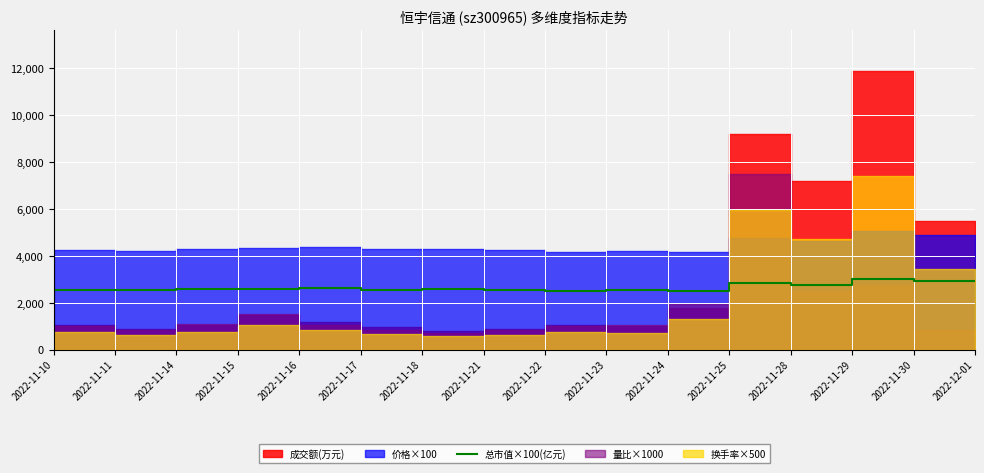

Approximately how many times larger is the value at 2022-11-23 compared to 2022-11-17?

0.9